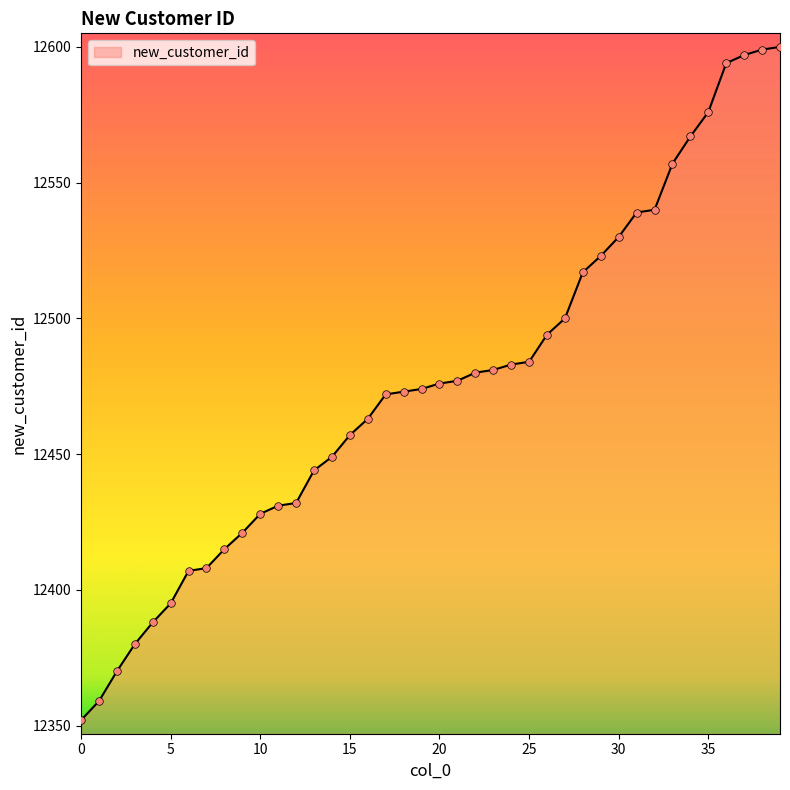

What is the difference between the maximum and minimum values?

248